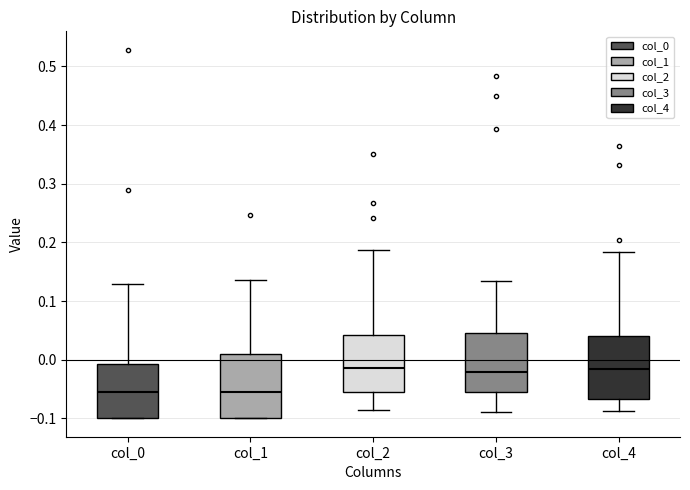

Reading left to right, transcribe this box plot: for each box, give where its median line is, the range the box spans, and where its two whiskers end, as read against the y-axis. The values are not printed on the chart, so give them approximately, as read against the axis.

col_0: median -0.06, box -0.10 to -0.01, whiskers -0.10 to 0.13
col_1: median -0.06, box -0.10 to 0.01, whiskers -0.10 to 0.14
col_2: median -0.02, box -0.05 to 0.04, whiskers -0.09 to 0.19
col_3: median -0.02, box -0.06 to 0.05, whiskers -0.09 to 0.13
col_4: median -0.02, box -0.07 to 0.04, whiskers -0.09 to 0.18